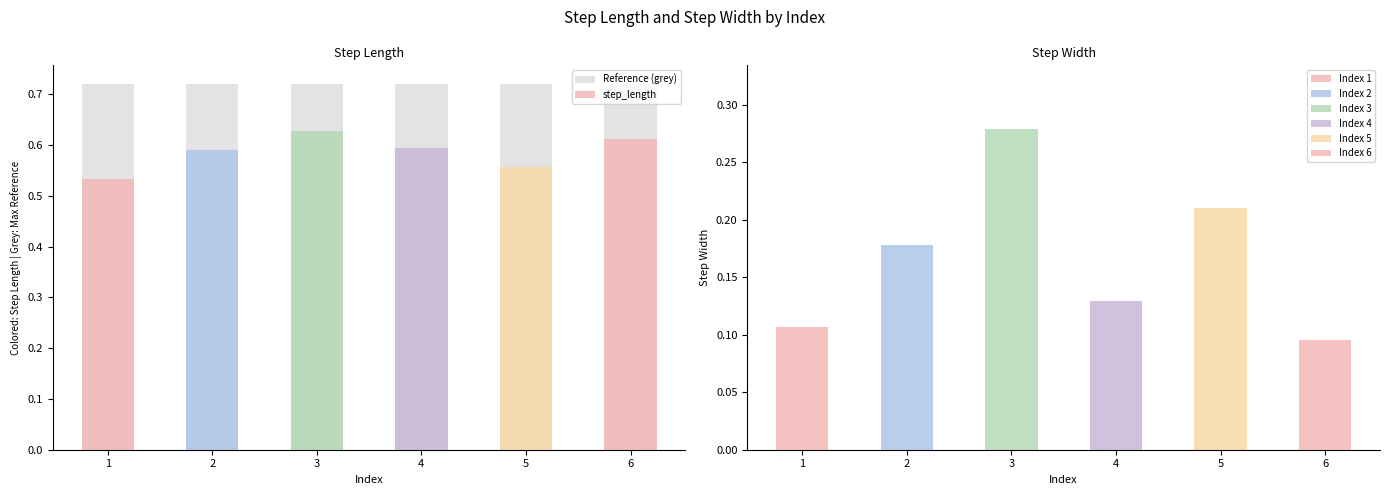

Which has a higher value, 1 or 5?

5